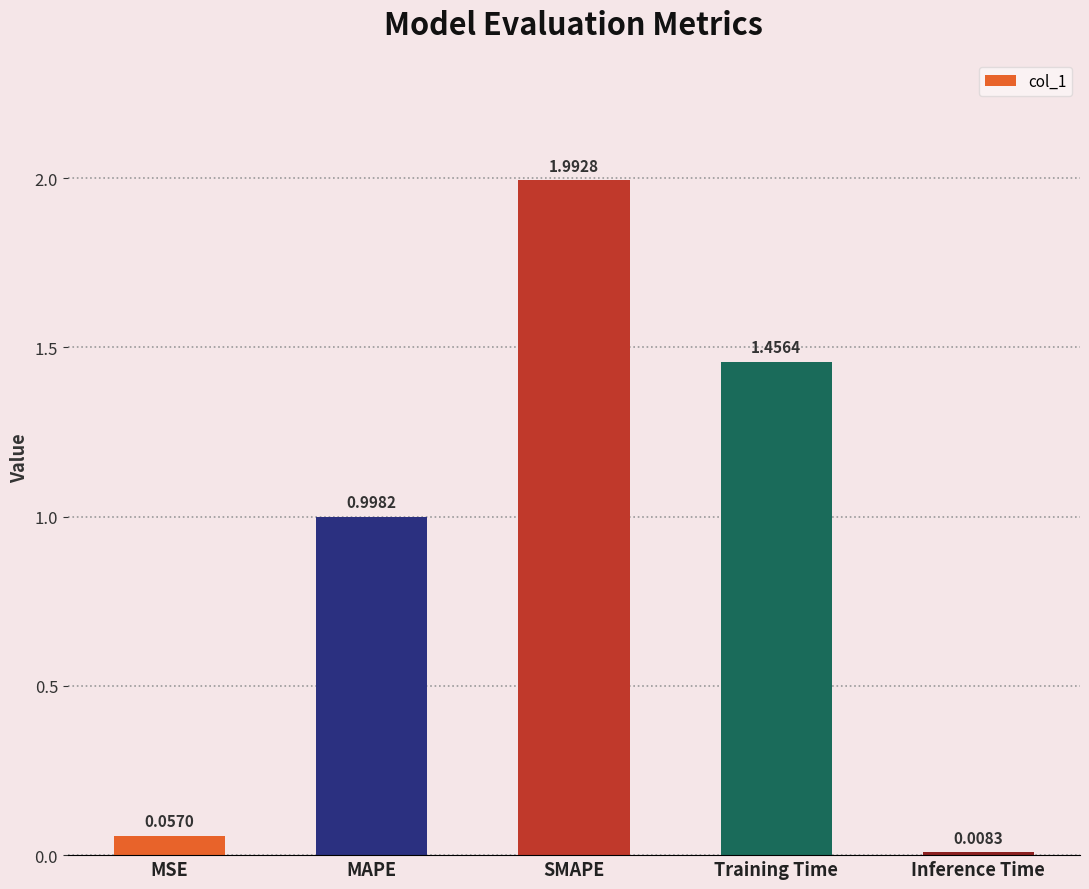

What is the value of the 2nd bar from the left?

1.0